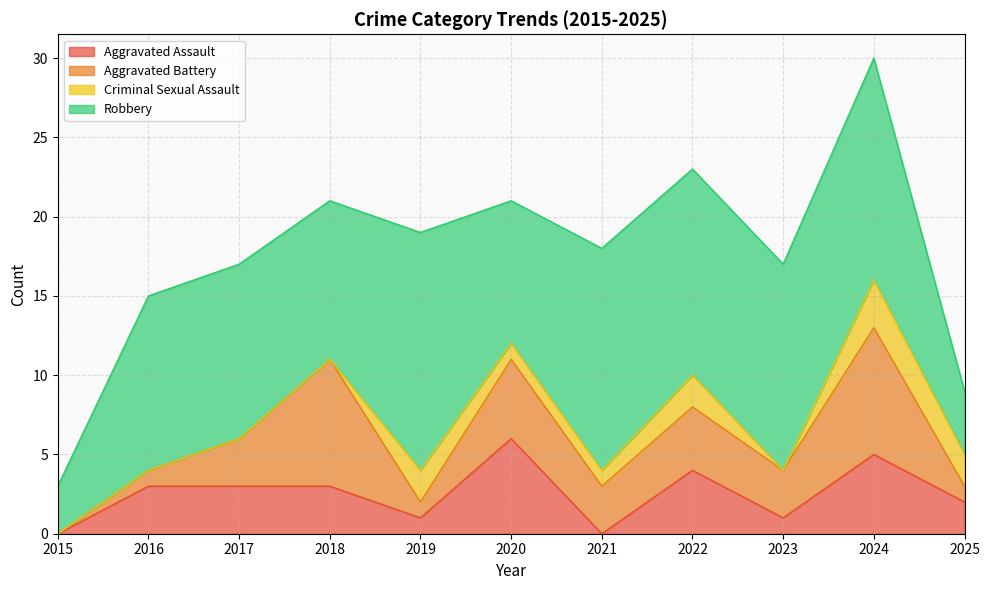

What are all the series names shown in the legend?

Aggravated Assault, Aggravated Battery, Criminal Sexual Assault, Robbery